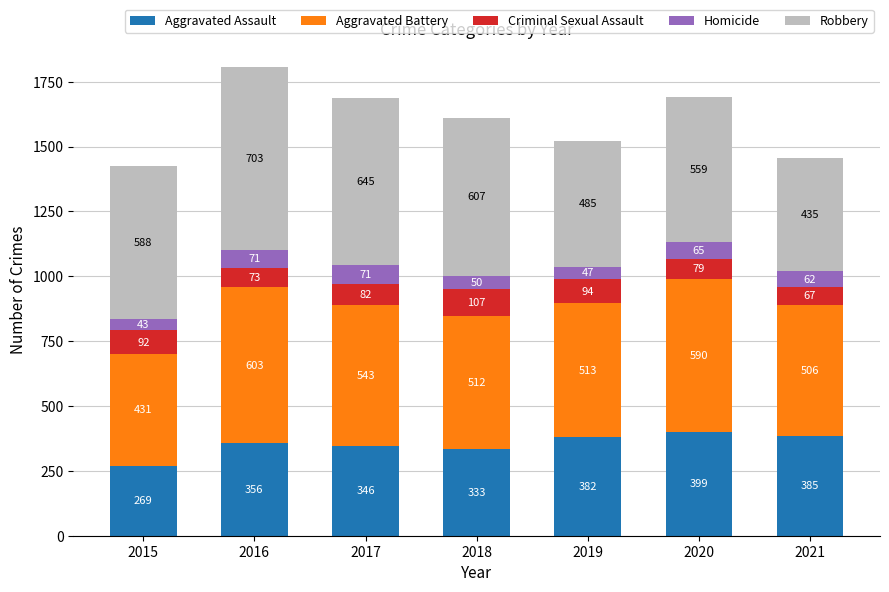

What is the average value of the Aggravated Assault series?

353